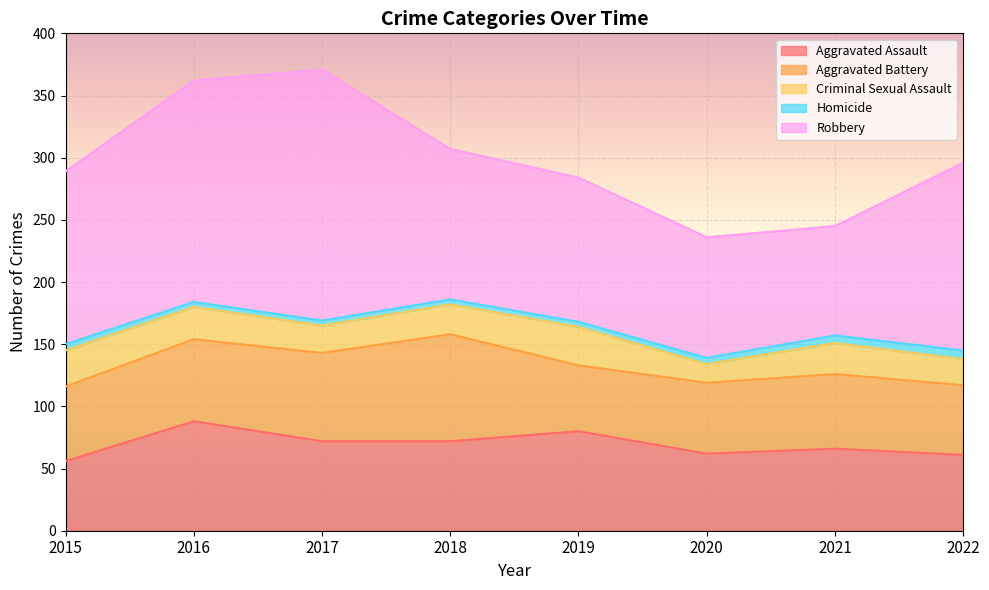

What is the spread (max minus min) of values at 2017?

198